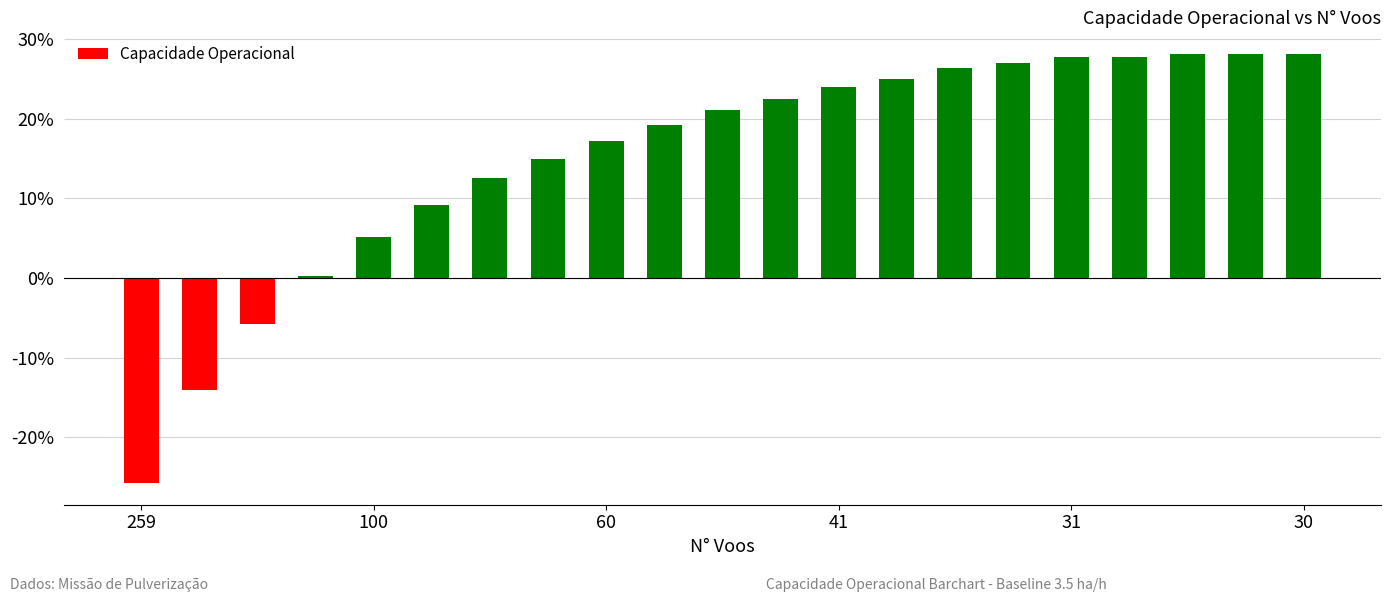

How many data points are above 21?

11